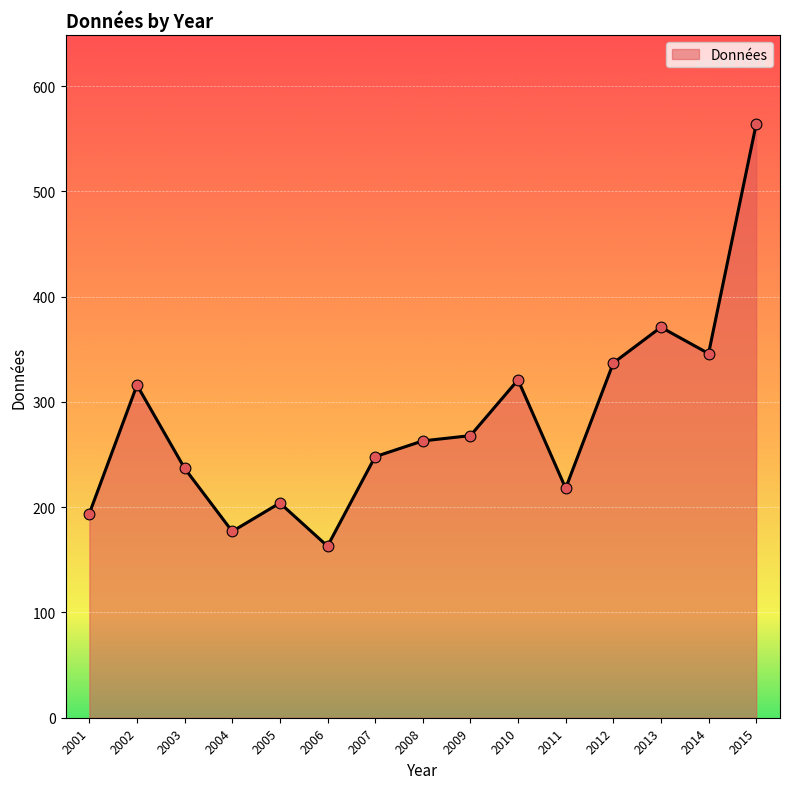

Approximately how many times larger is the value at 2011 compared to 2010?

0.7